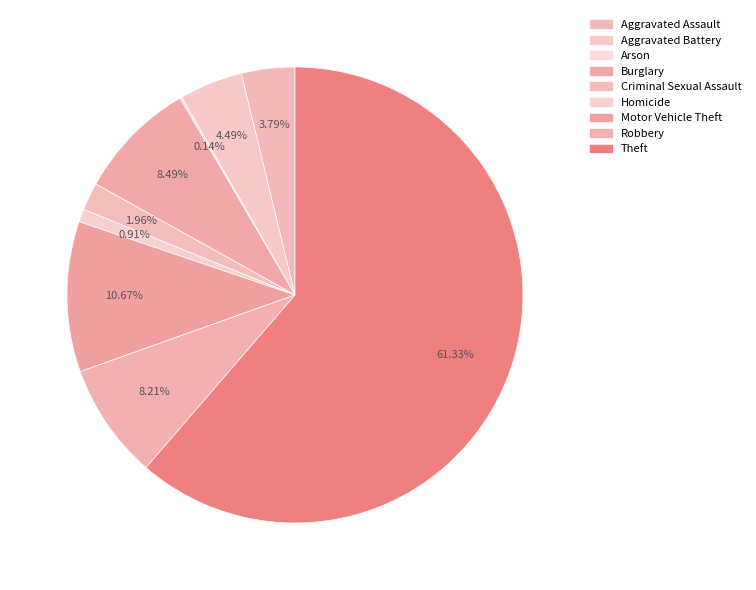

How many slices are in this pie chart?

9